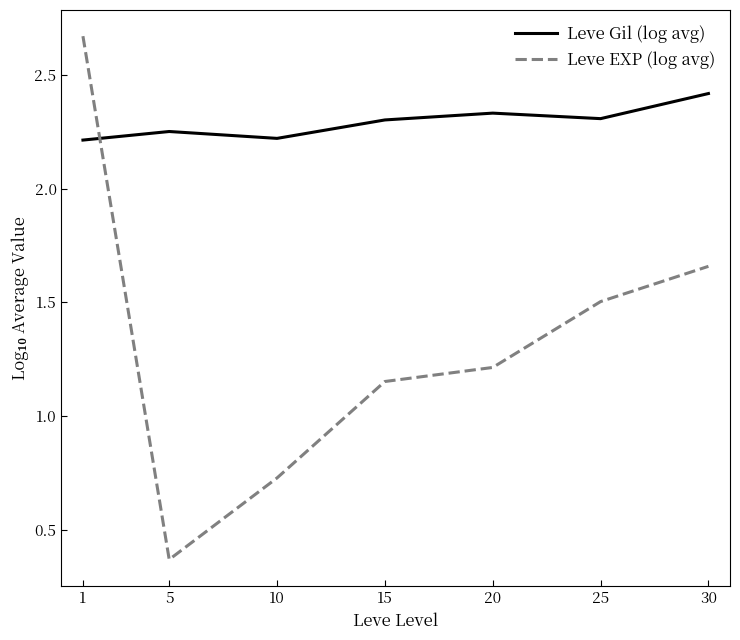

Which series has the largest range (max minus min)?

Leve EXP (log avg)